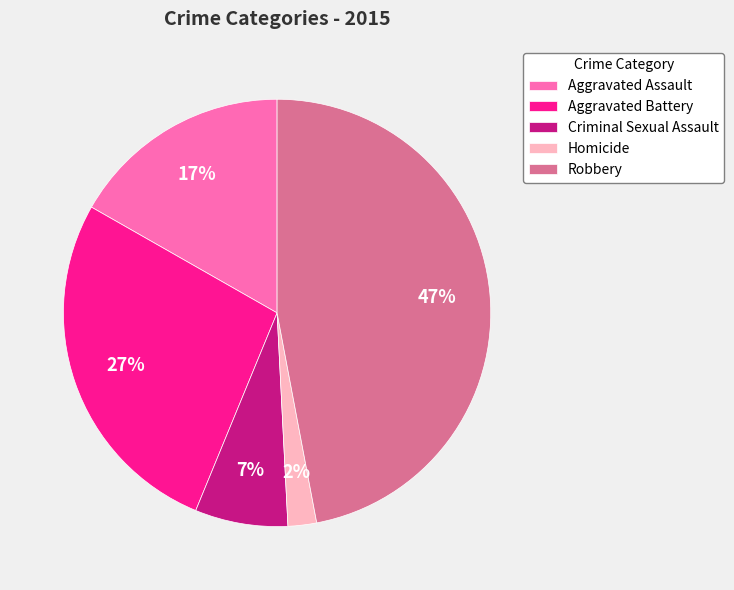

Is there a majority slice in this chart?

No